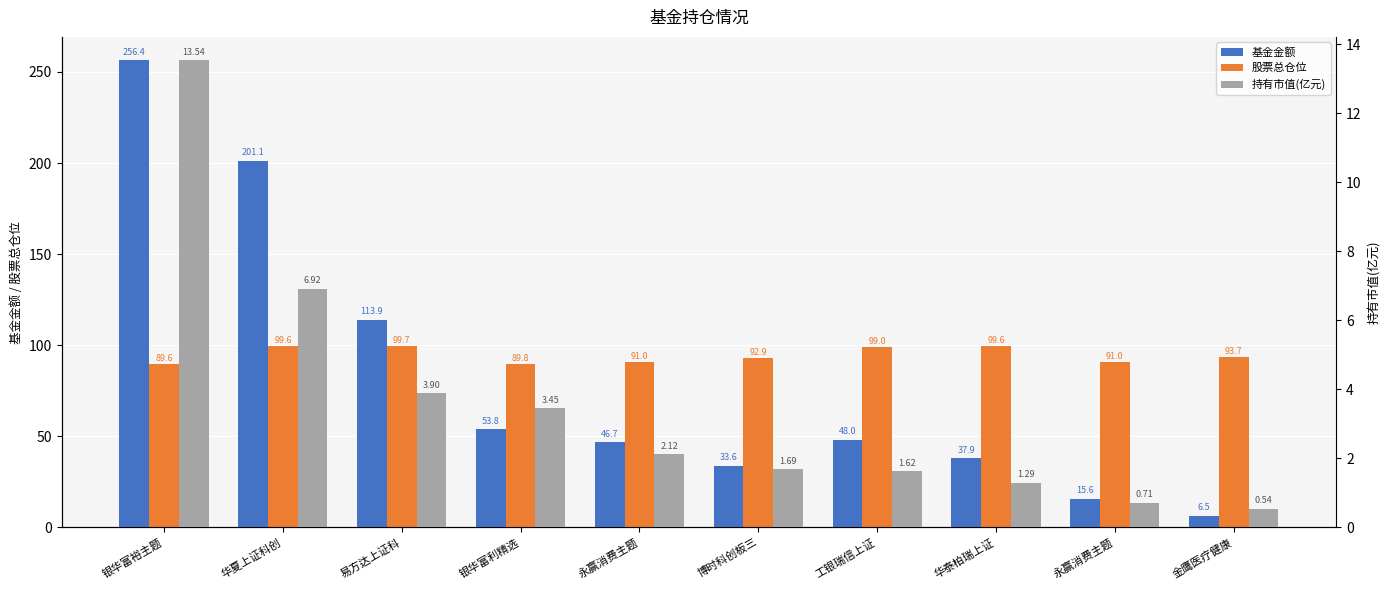

What is the approximate value of 基金金额 at 工银瑞信上证?

48.0